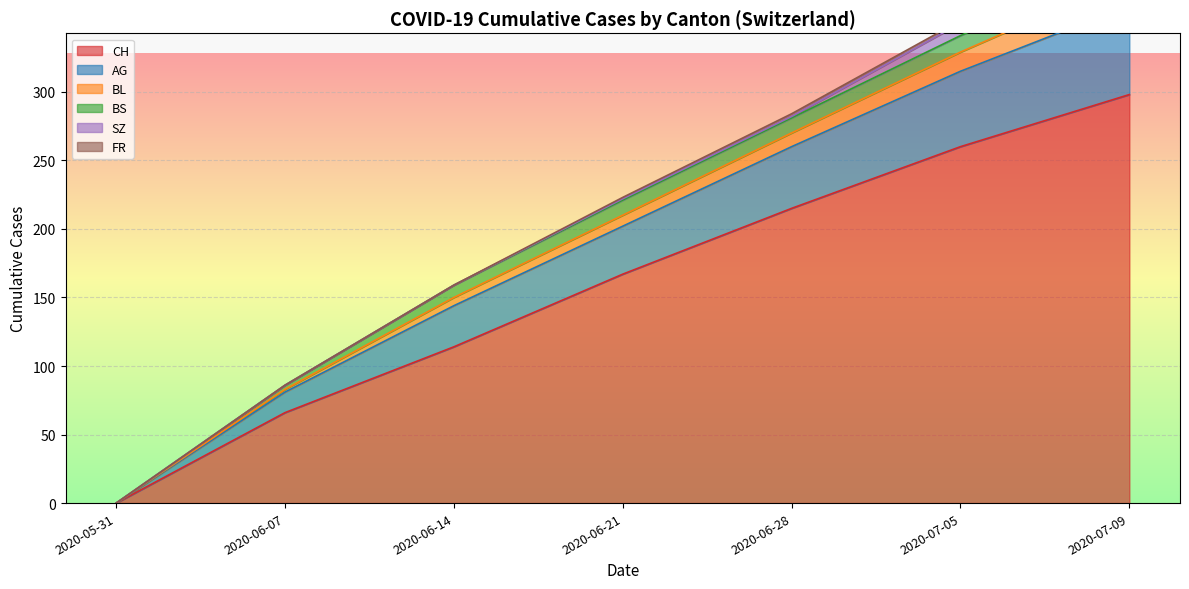

Is it true that CH equals 215 at 2020-06-28?

True